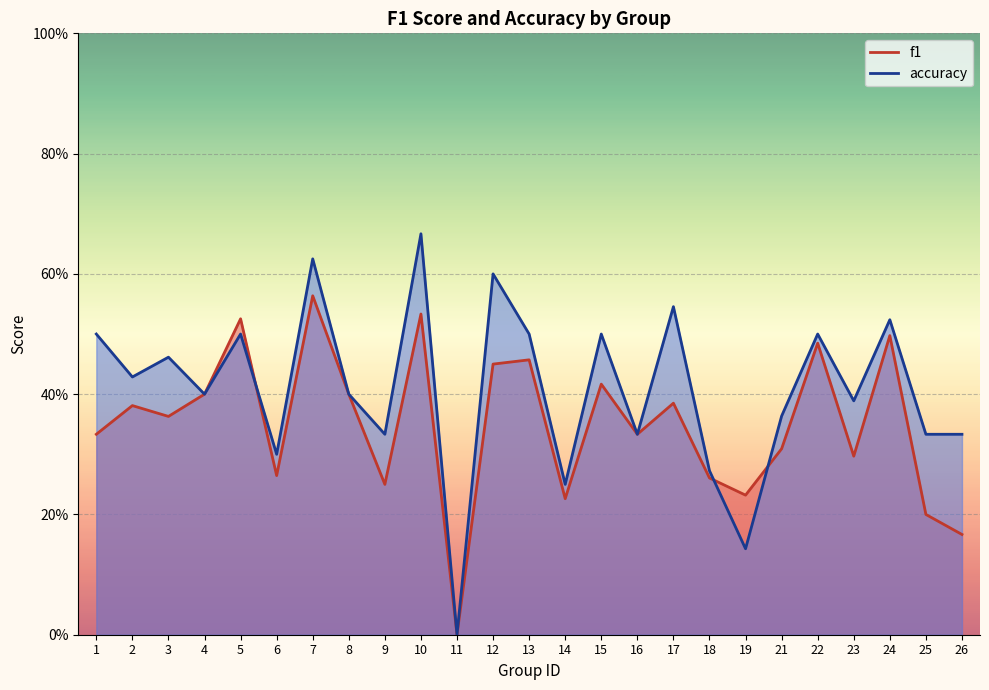

The value of accuracy at 24 is 0.7. True or false?

False